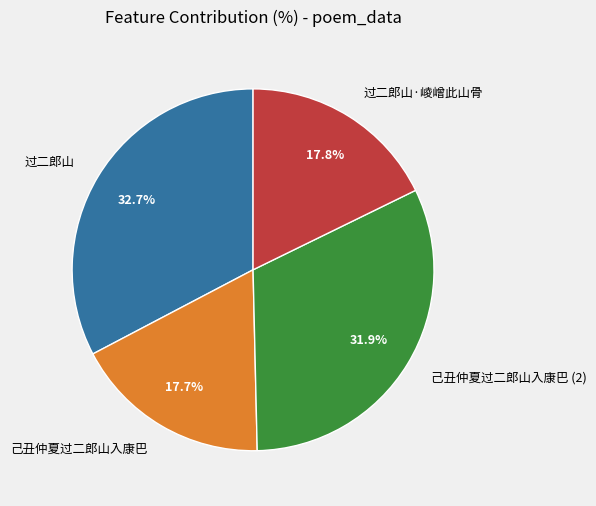

True or false: 己丑仲夏过二郎山入康巴 accounts for 6% of the total.

False